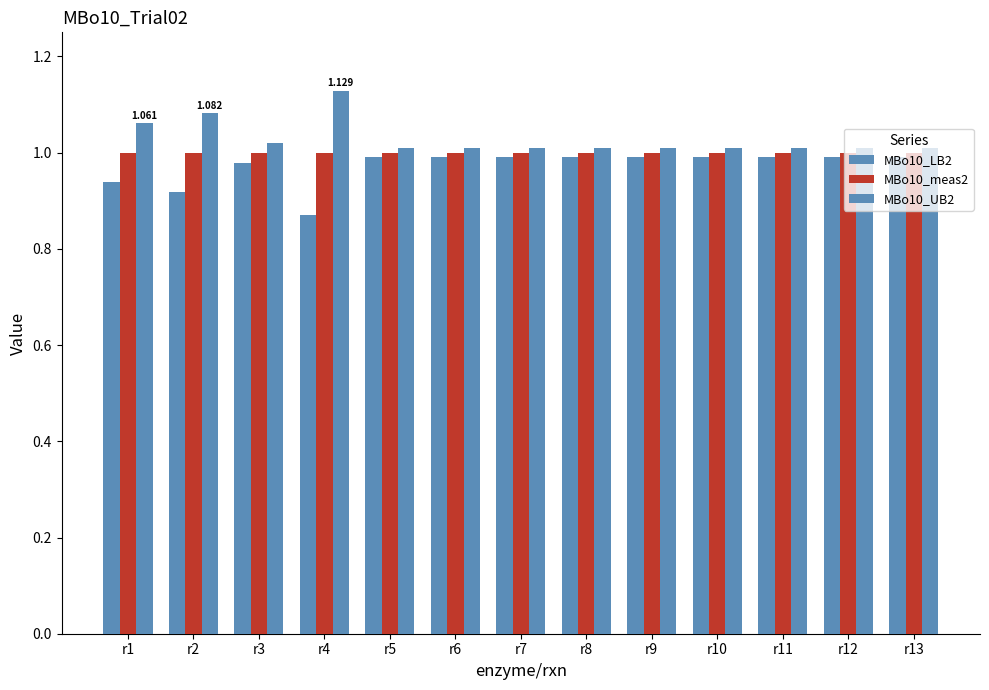

How many distinct data groups are displayed?

3